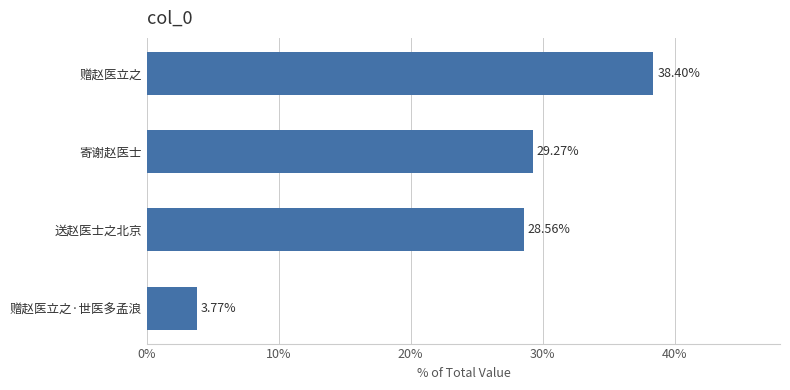

At which label is the value closest to 21?

送赵医士之北京